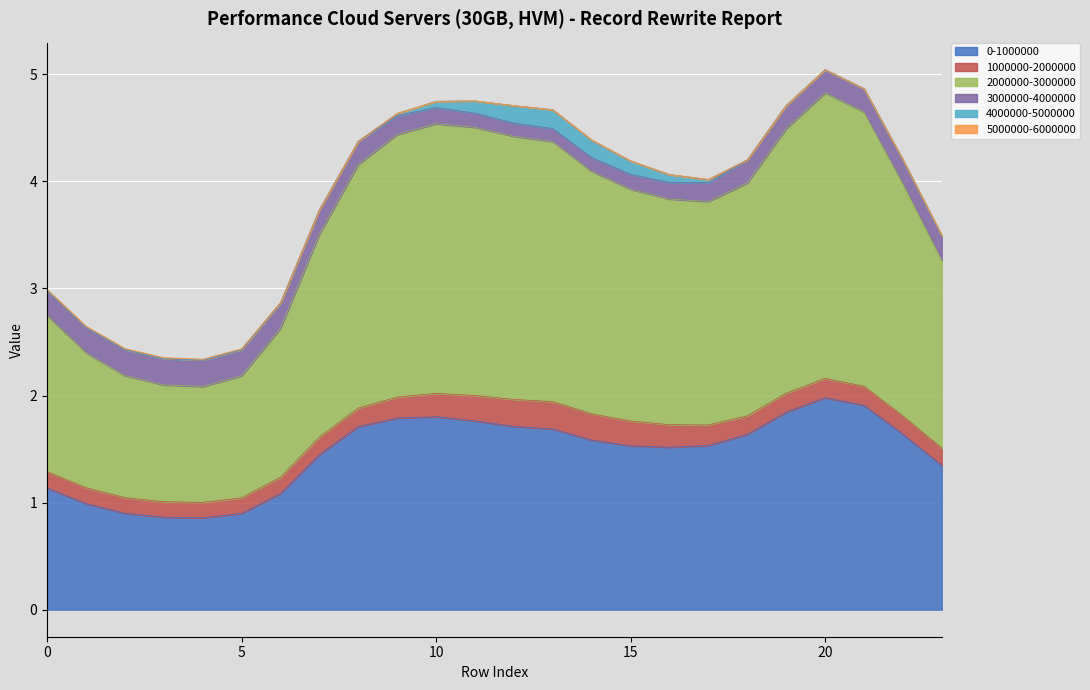

At which category is the sum across all series the highest?

20